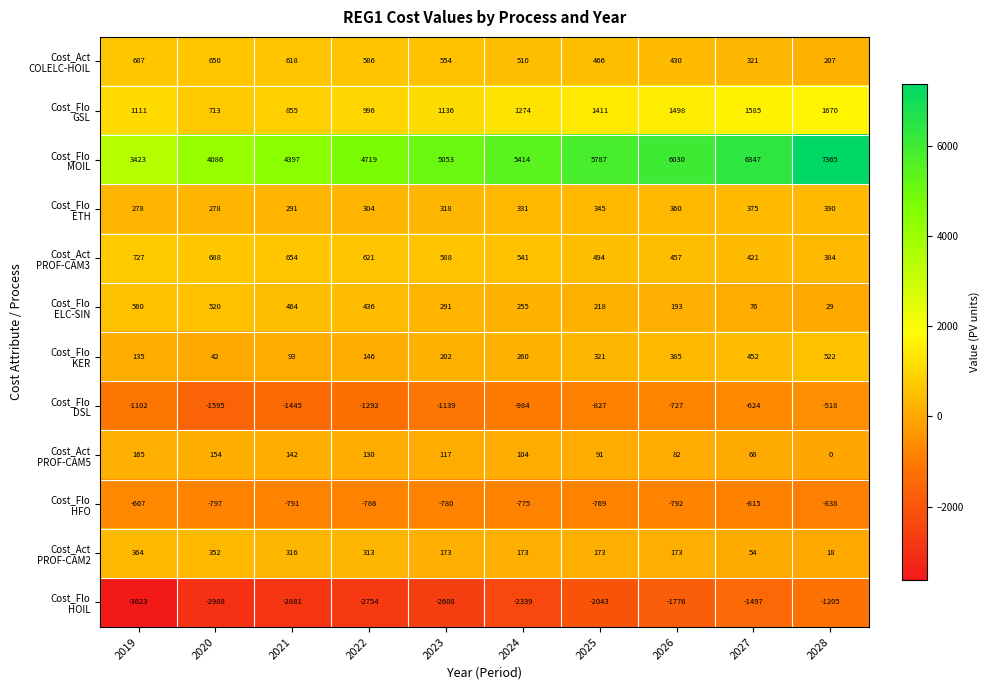

What is the total value across all series at 2025?

5667